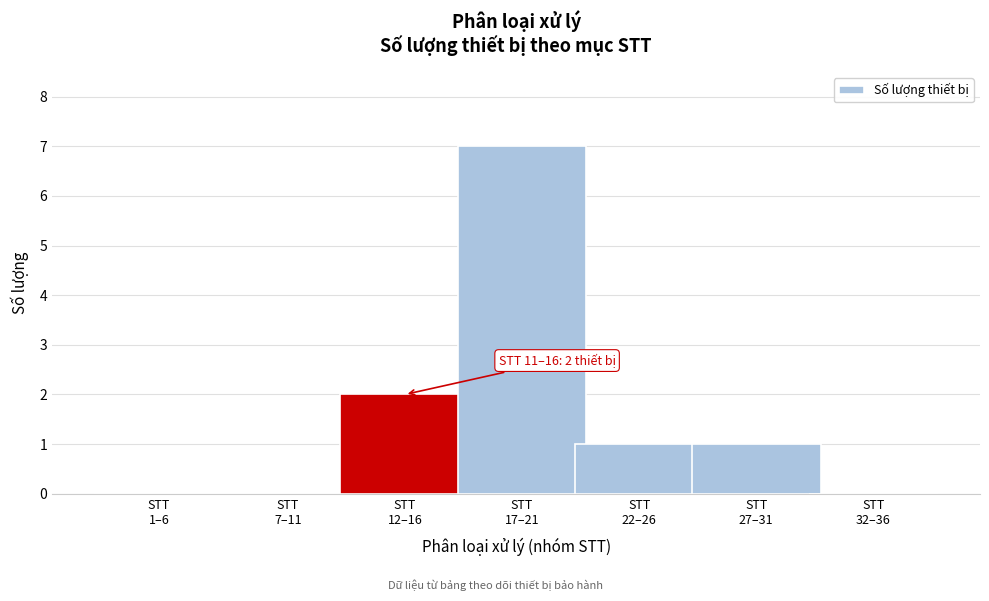

What is the sum of all values?

11